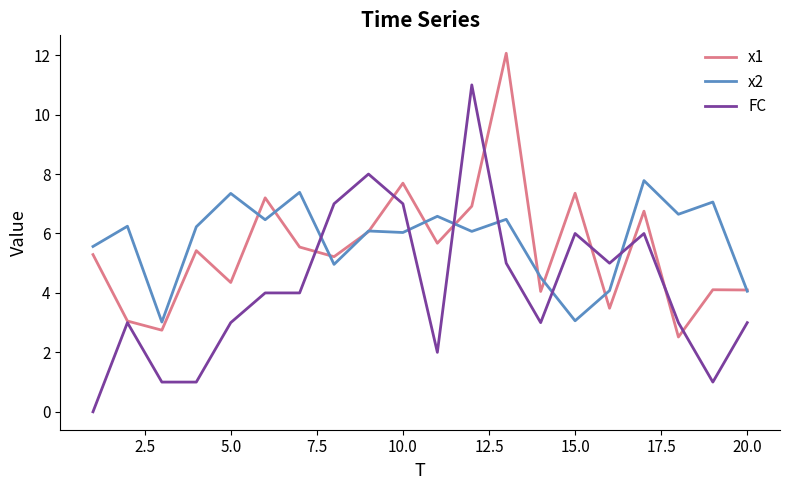

What is the minimum value for x1?

2.5